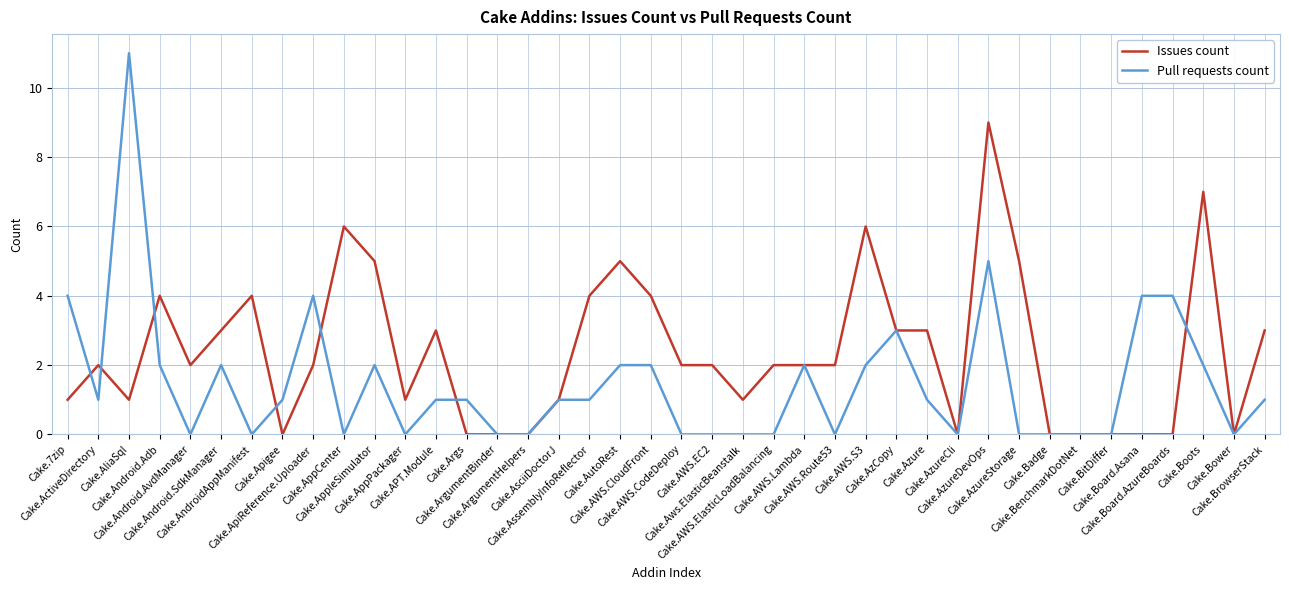

What is the greatest value displayed?

11